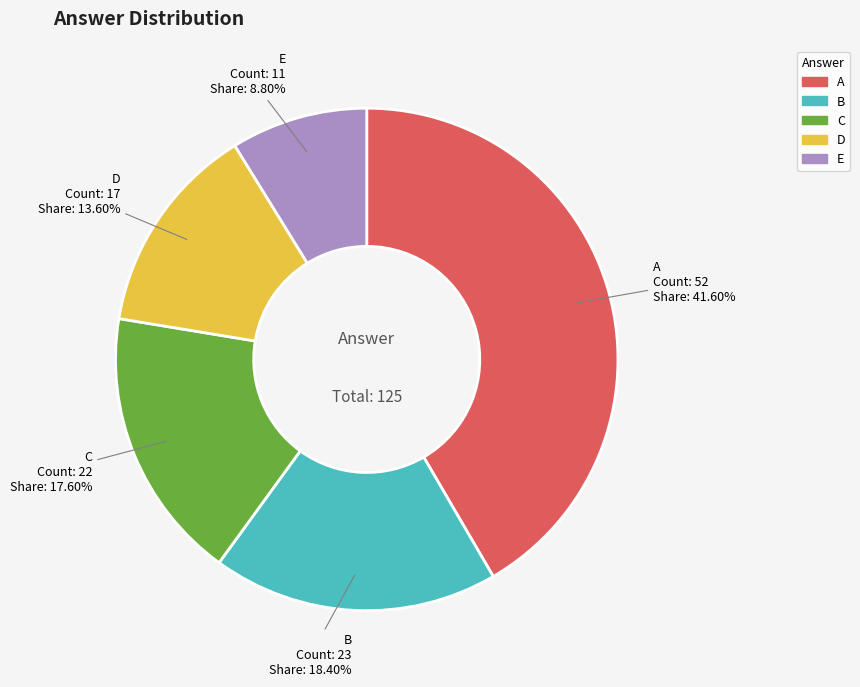

What is the ratio of the value at B to the value at D?

1.4